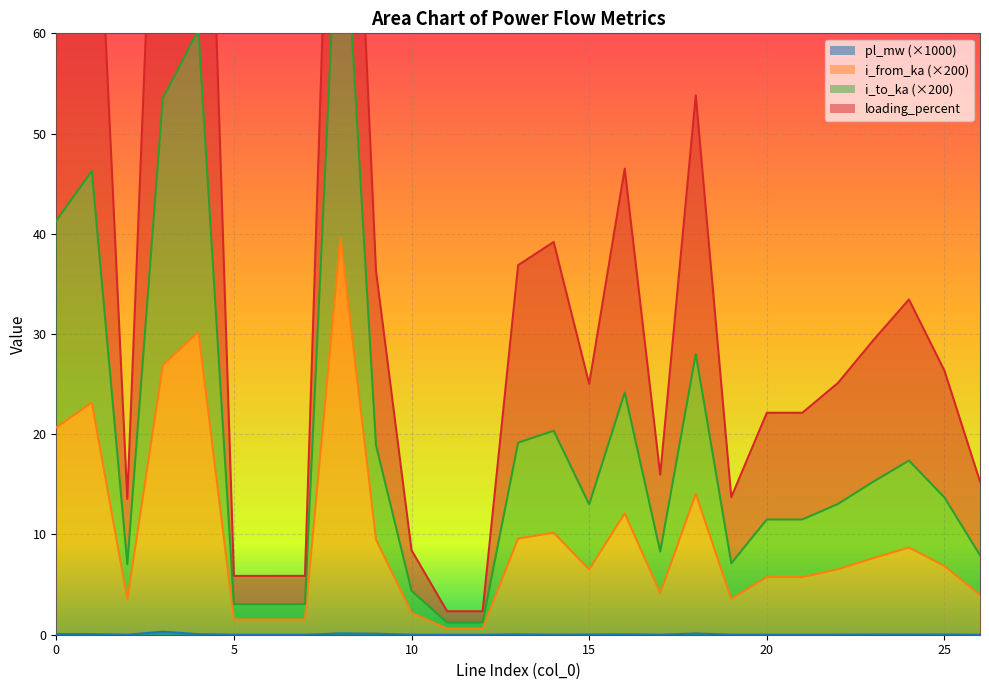

The value of pl_mw (×1000) at 25 is 0.0. True or false?

True